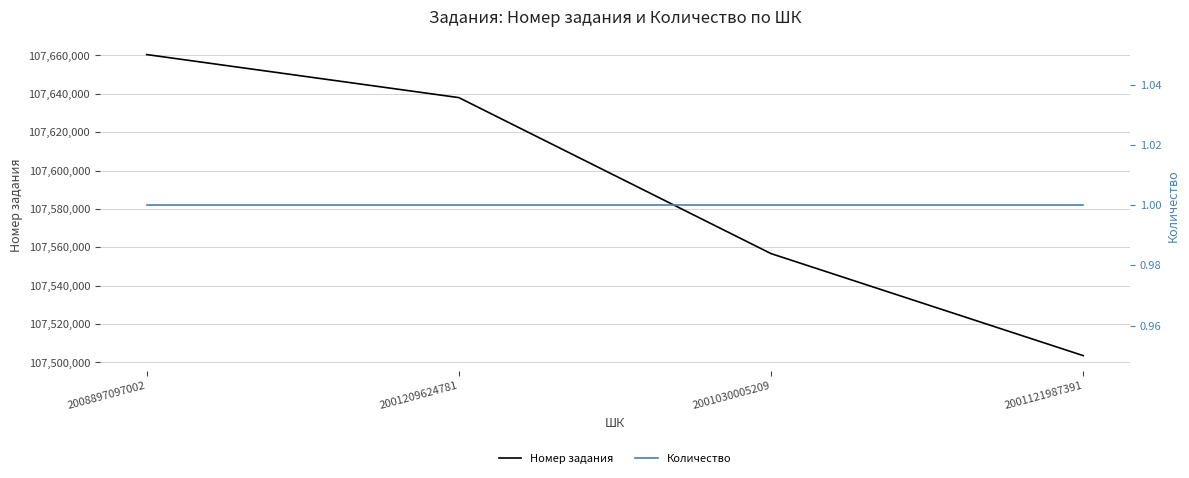

What value does the Количество series have at 2001030005209?

1